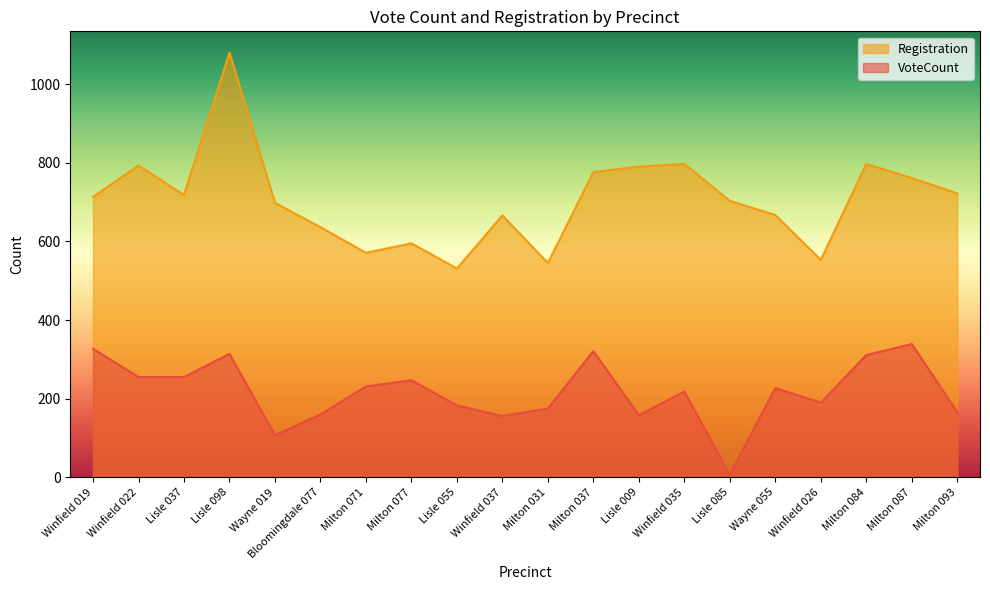

Rank the series at Wayne 019 from lowest to highest value.

VoteCount, Registration